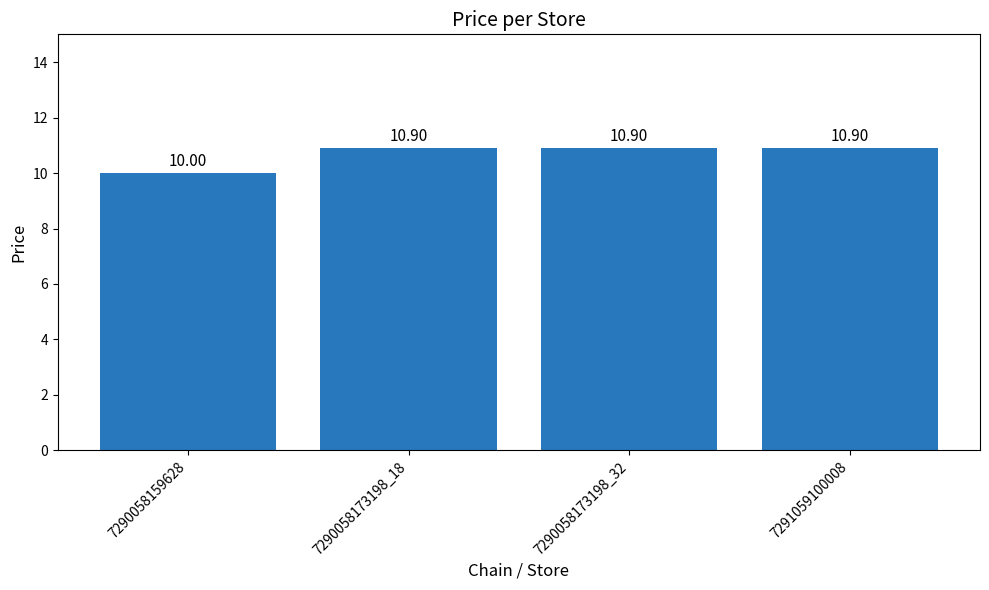

What is the greatest value displayed?

10.9